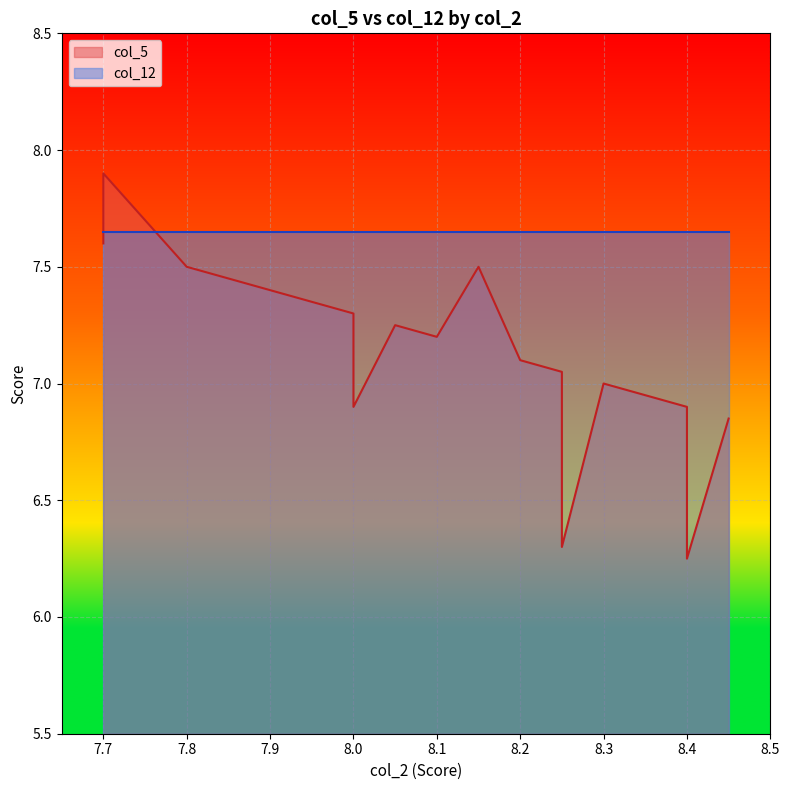

Which has a higher value, 7.9 or 7.7?

7.7